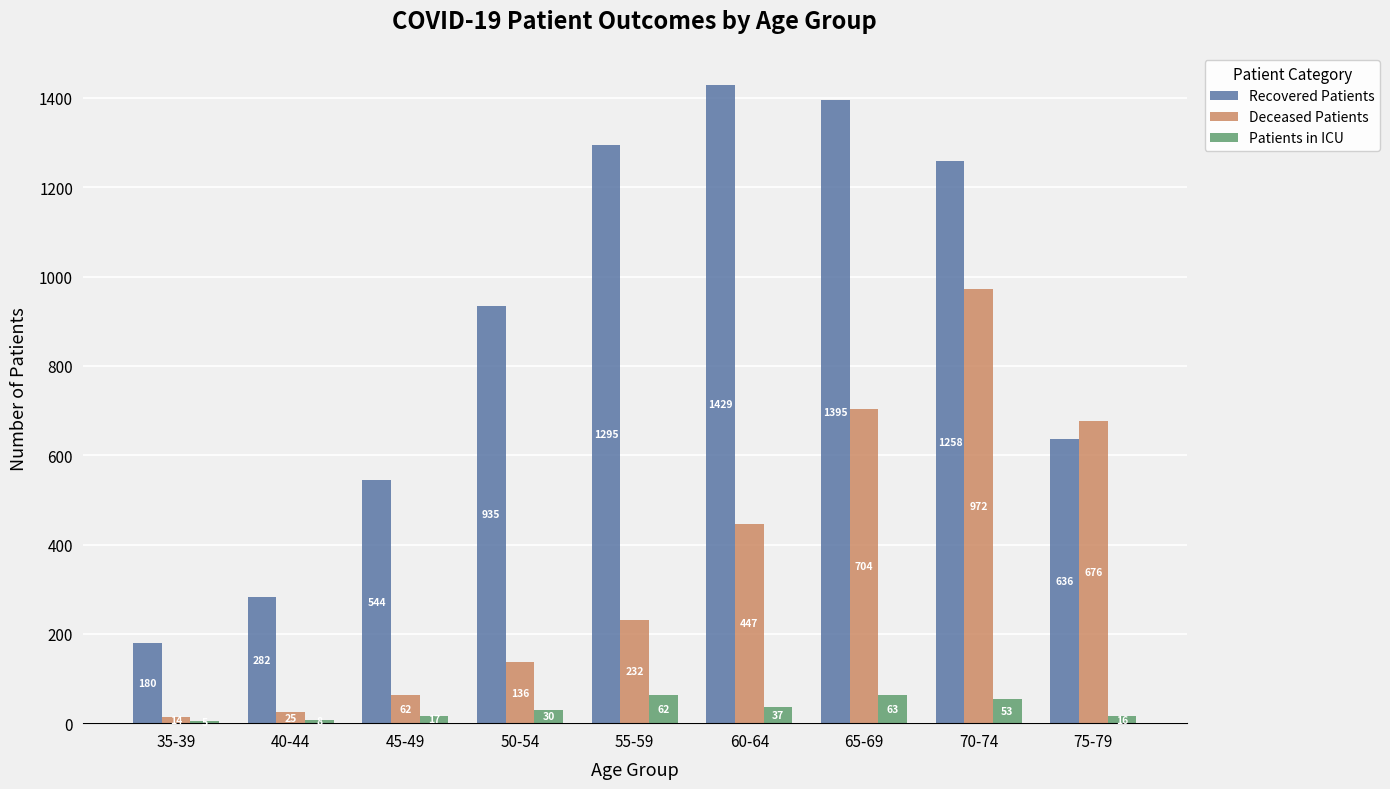

What is the difference between the Deceased Patients values at 75-79 and 45-49?

614